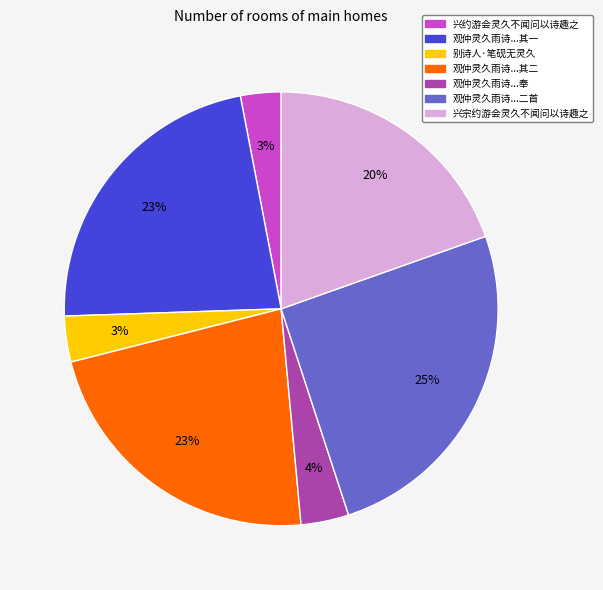

Between 兴宗约游会灵久不闻问以诗趣之 and 兴约游会灵久不闻问以诗趣之, which is larger?

兴宗约游会灵久不闻问以诗趣之